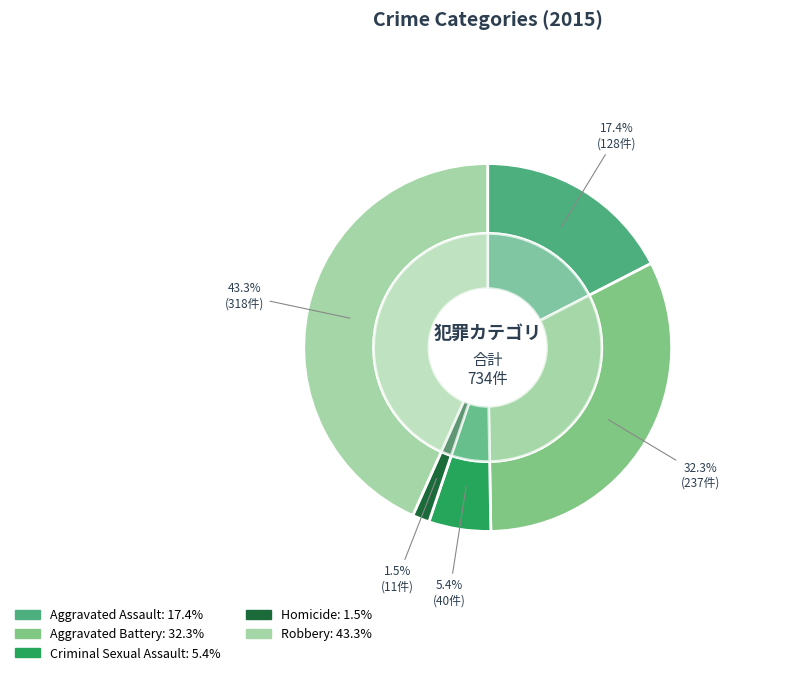

Rank the categories by value from lowest to highest.

Homicide, Criminal Sexual Assault, Aggravated Assault, Aggravated Battery, Robbery